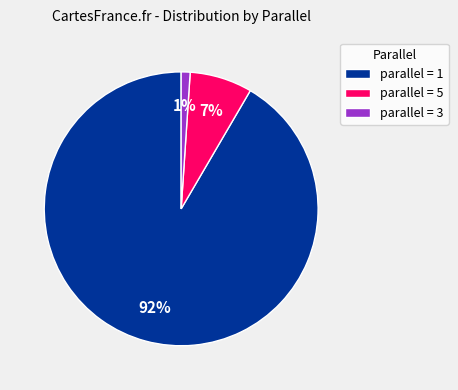

Is it true that parallel = 3 is 11% of the pie?

False